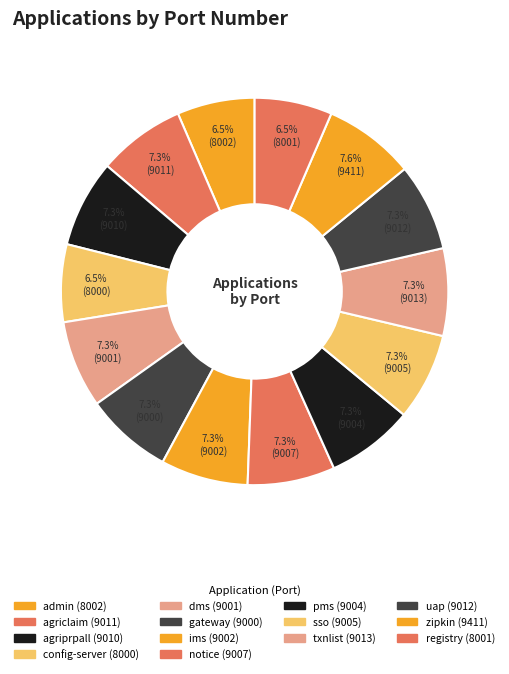

Does registry represent more than half of the total?

No